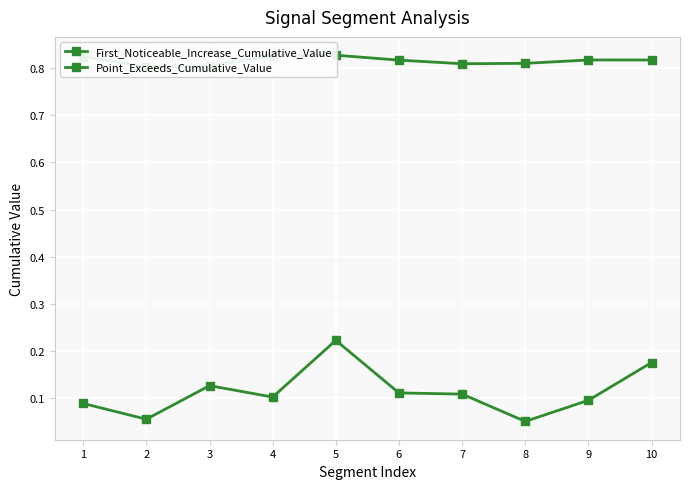

The Point_Exceeds_Cumulative_Value series shows 0.4 at 9. True or false?

False